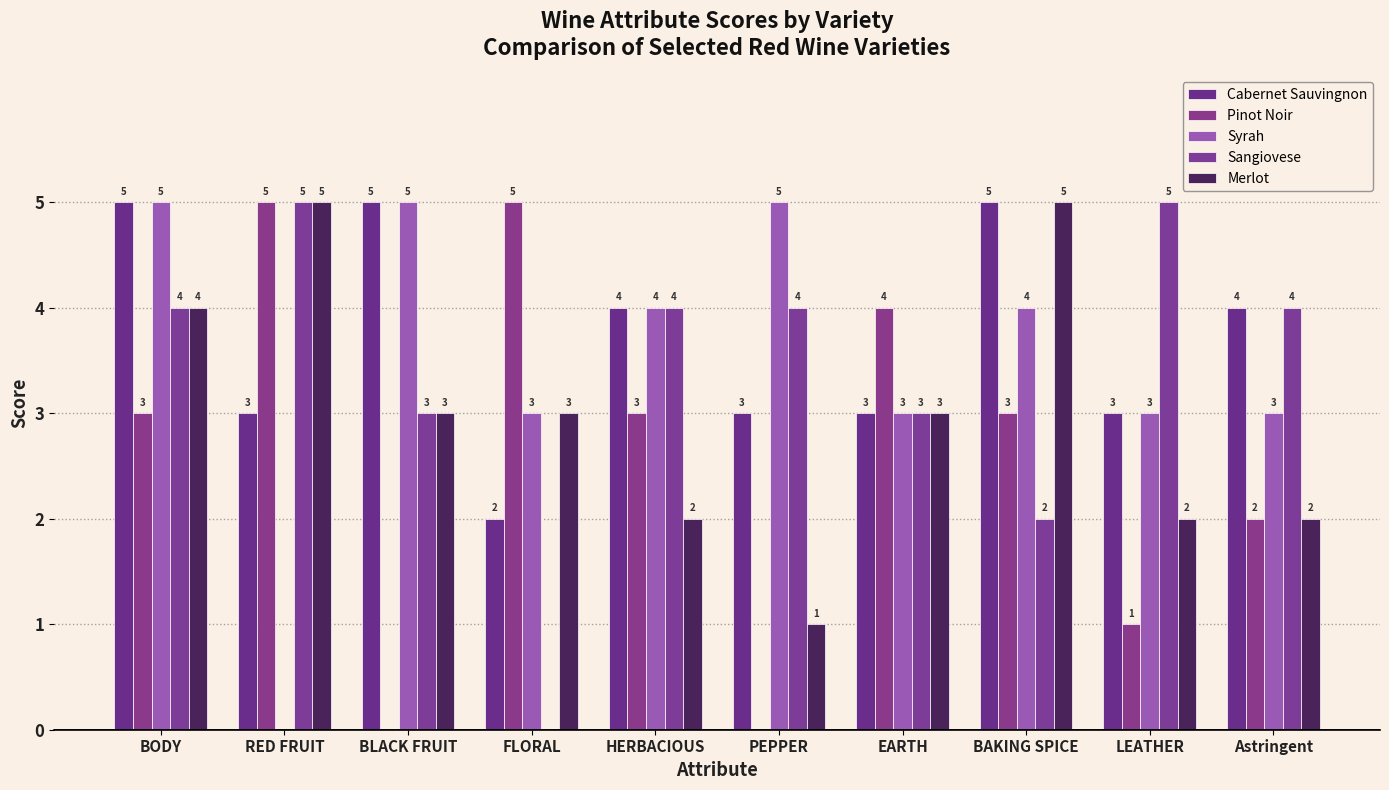

Are the bars grouped side by side (vs. stacked)?

Yes